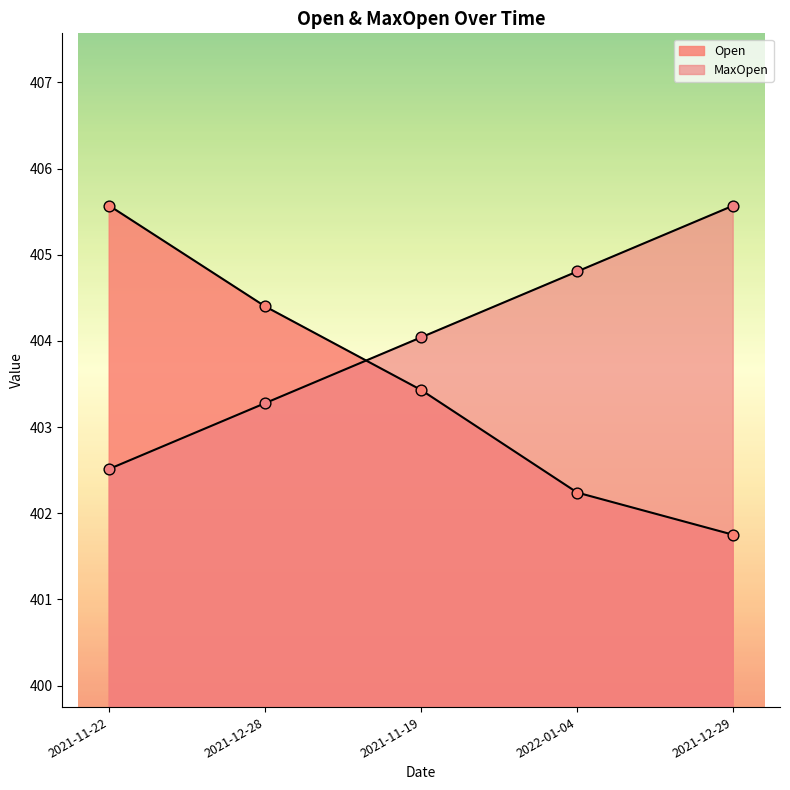

What is the total value across all series at 2021-11-22?

808.1